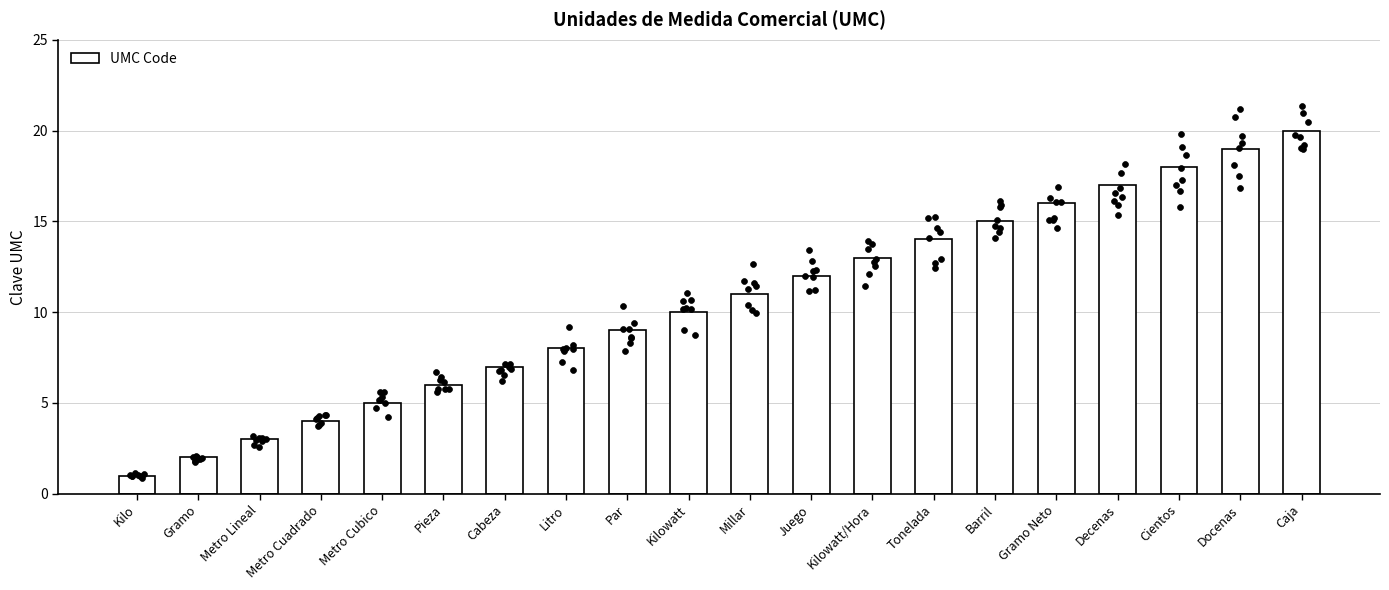

What is the ratio of the value at Metro Cubico to the value at Cabeza?

0.7